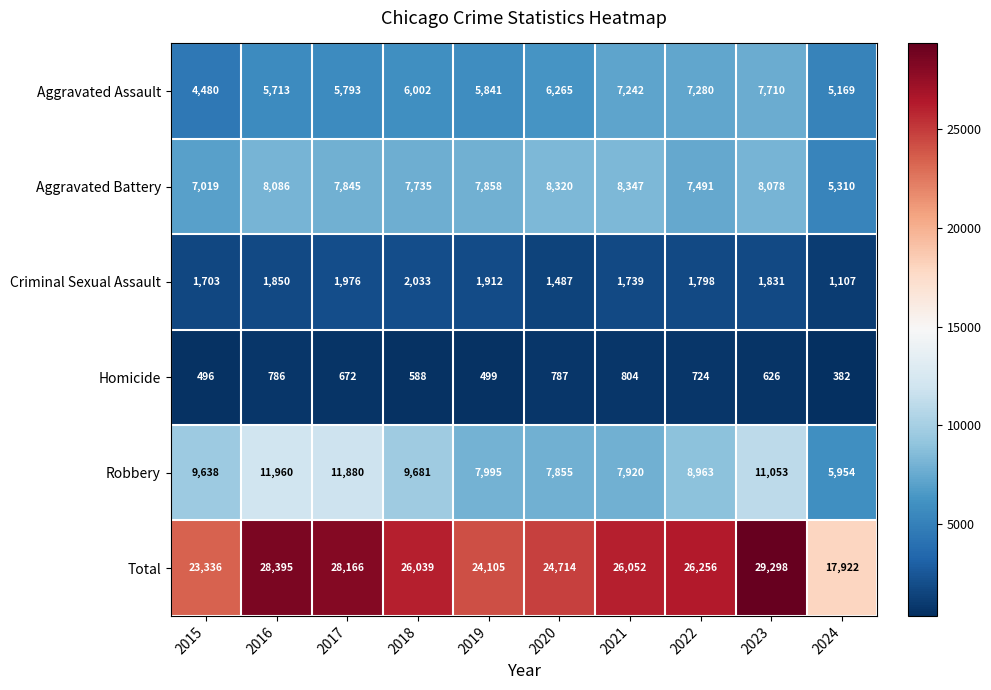

At which label does Homicide reach its peak?

2021